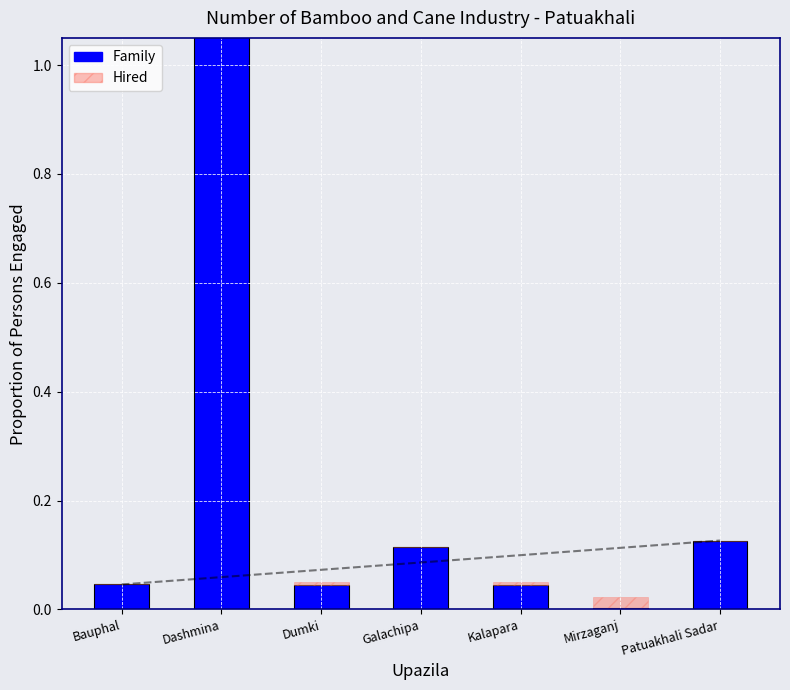

List the labels in order of value, largest first.

Dashmina, Patuakhali Sadar, Galachipa, Bauphal, Dumki, Kalapara, Mirzaganj